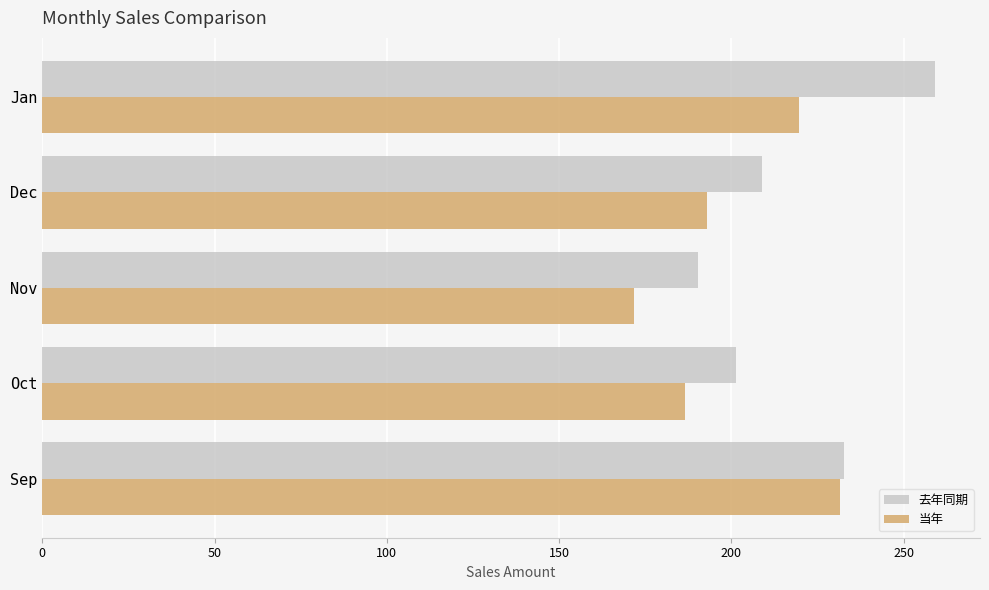

Rank the series by their average value, from lowest to highest.

当年, 去年同期